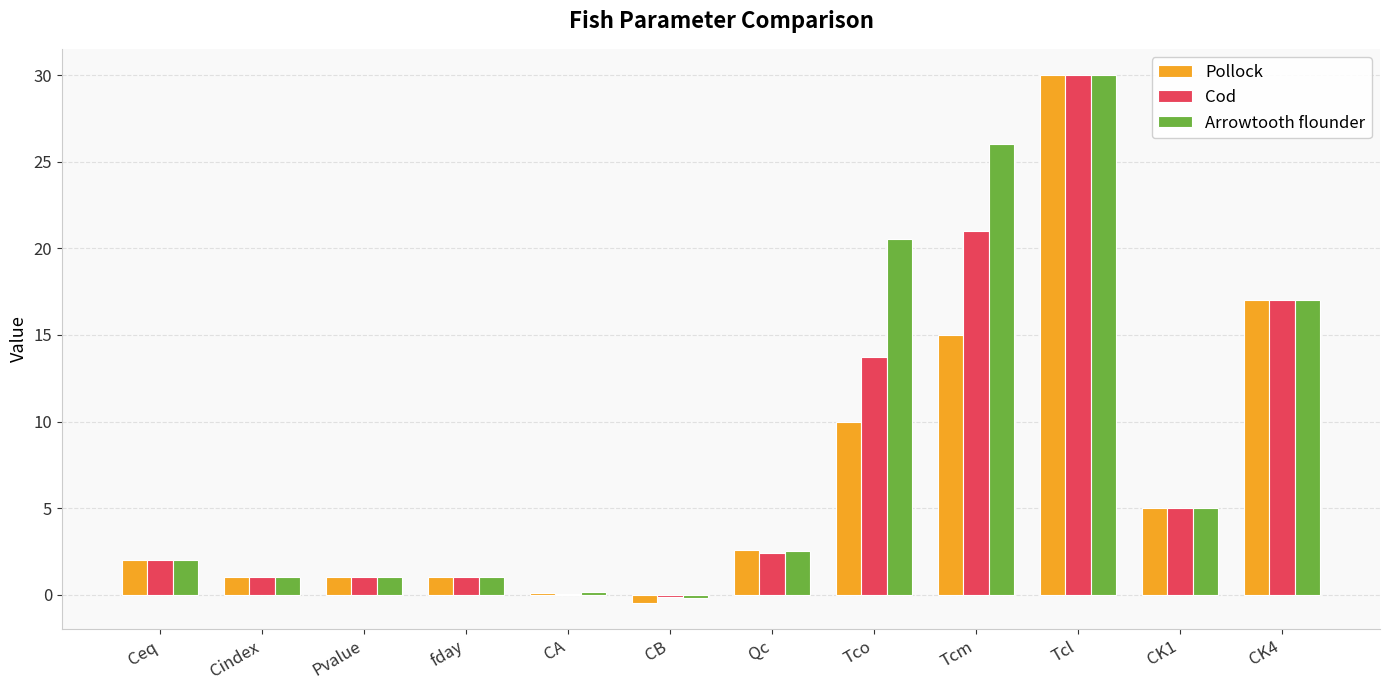

At which label is Pollock closest to 14?

Tcm